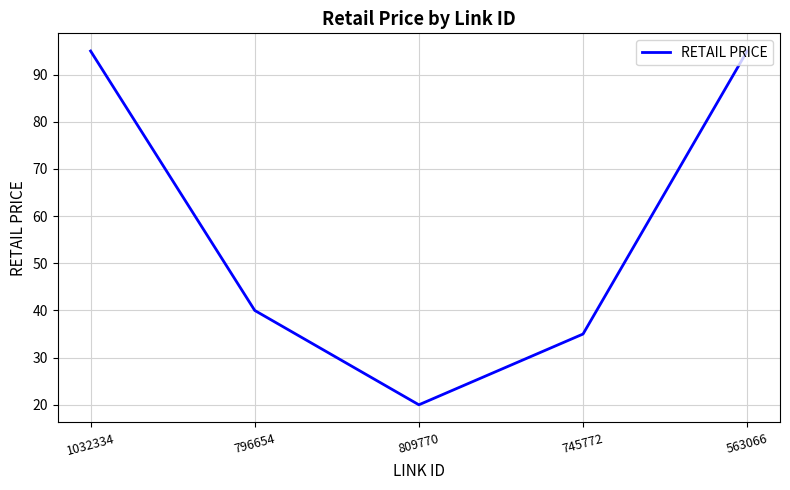

What is the sum of all values?

285